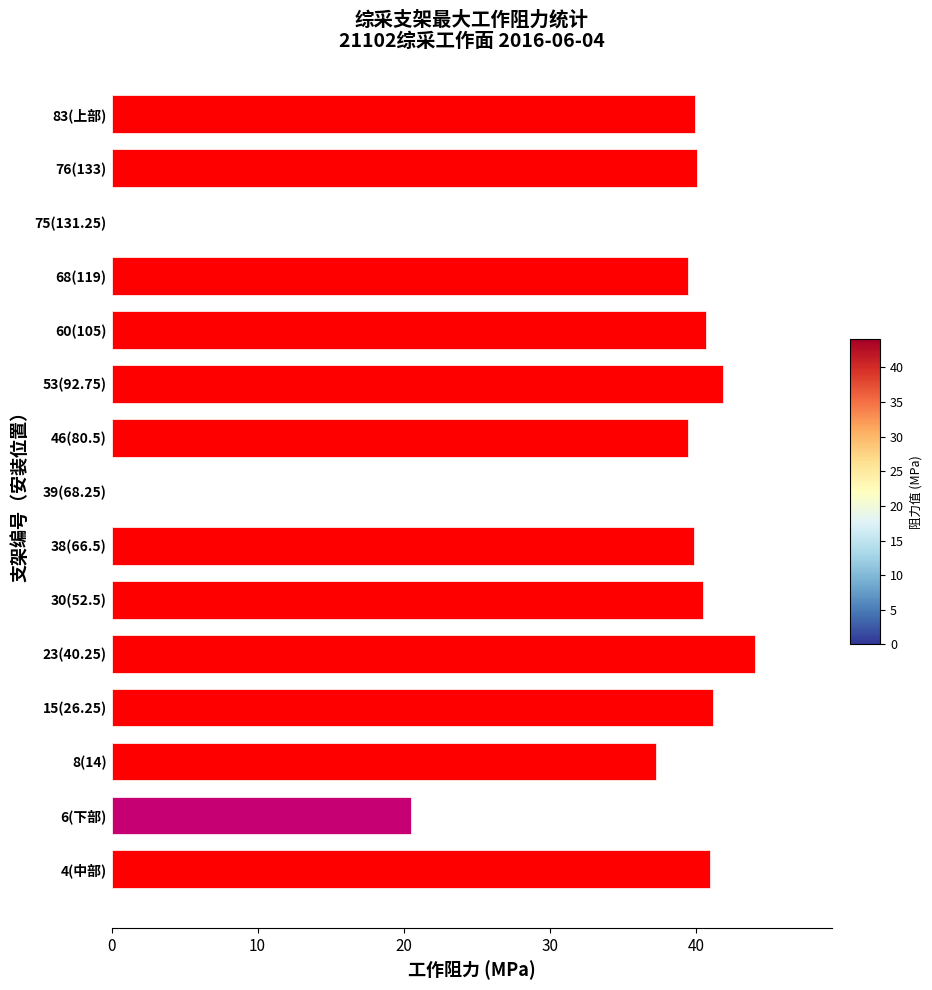

What is the greatest value displayed?

44.1